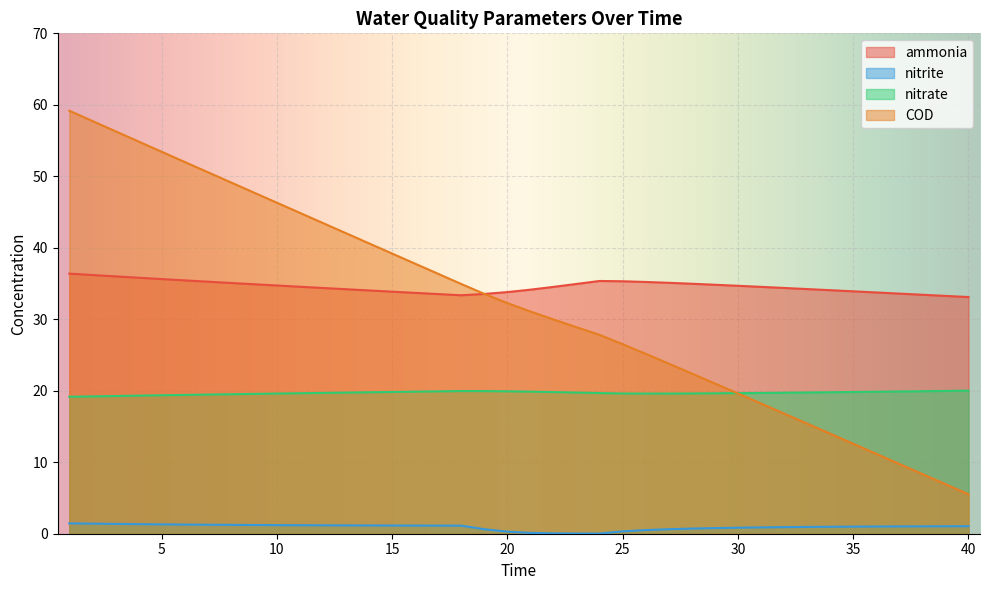

At how many categories does at least one series exceed 21?

40